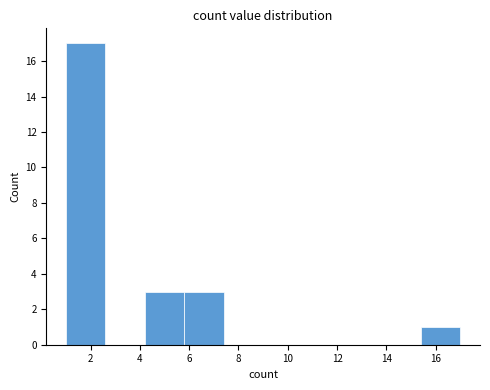

Which range on the x-axis has the tallest bar?

1.0 to 2.6